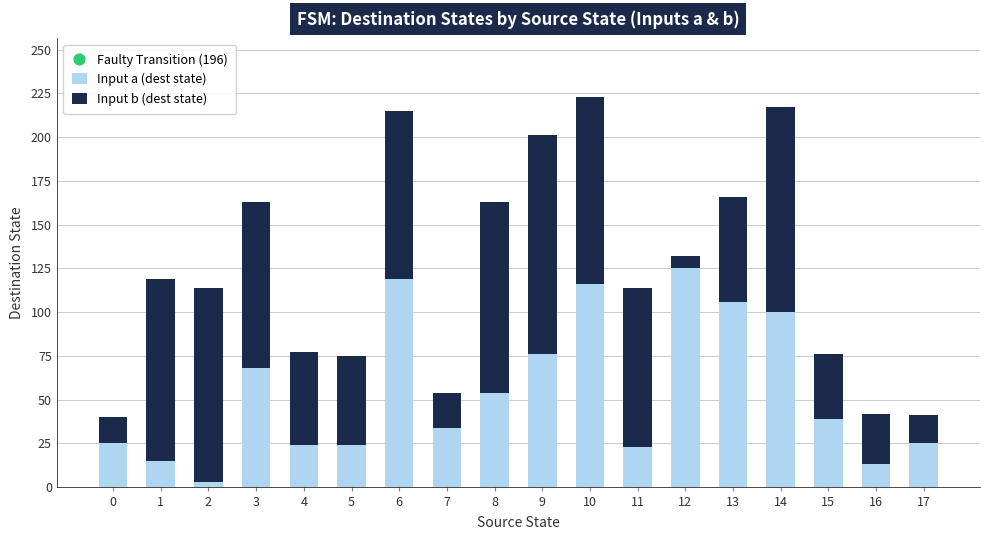

What is the total value across all series at 2?

114